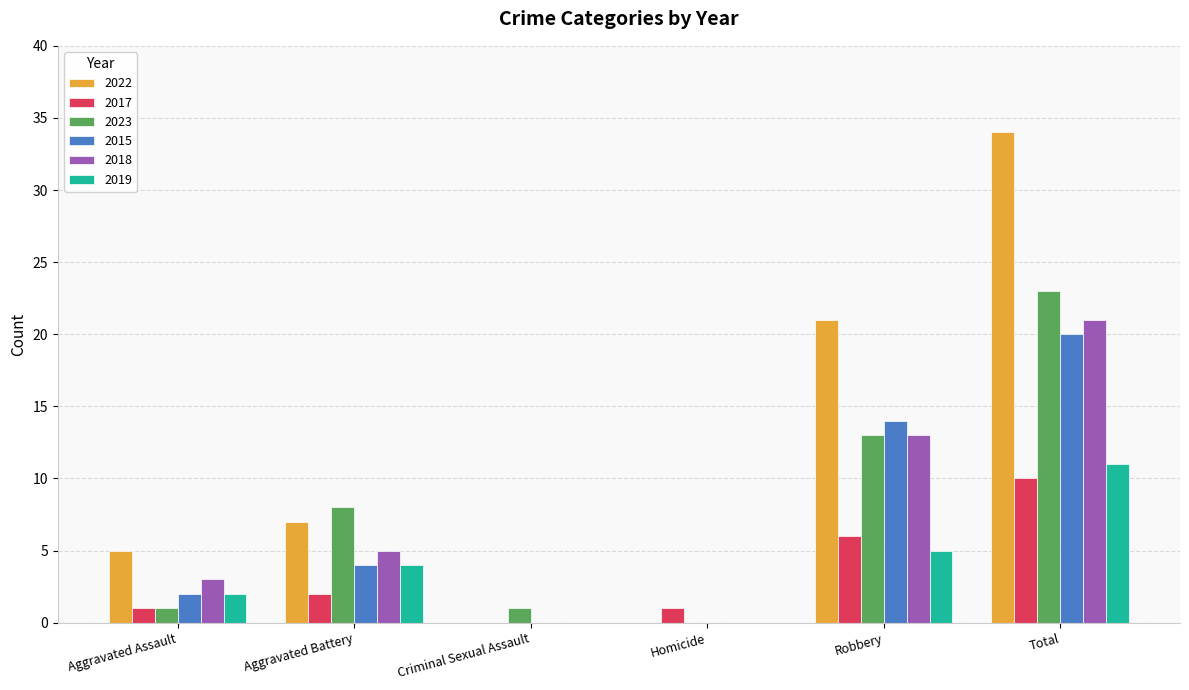

What is the maximum value for 2019?

11